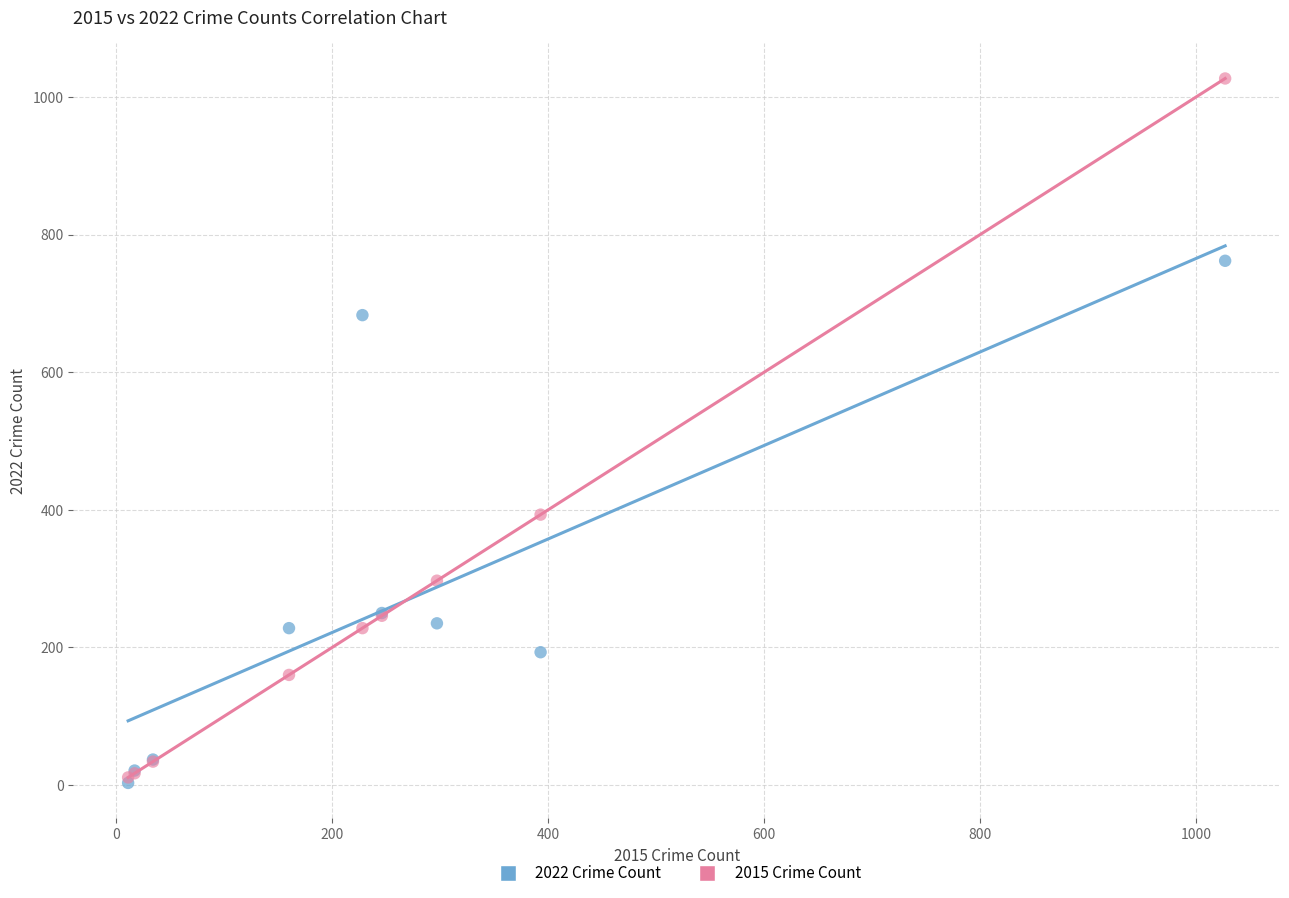

Which series has the widest spread of Y values?

2015 Crime Count